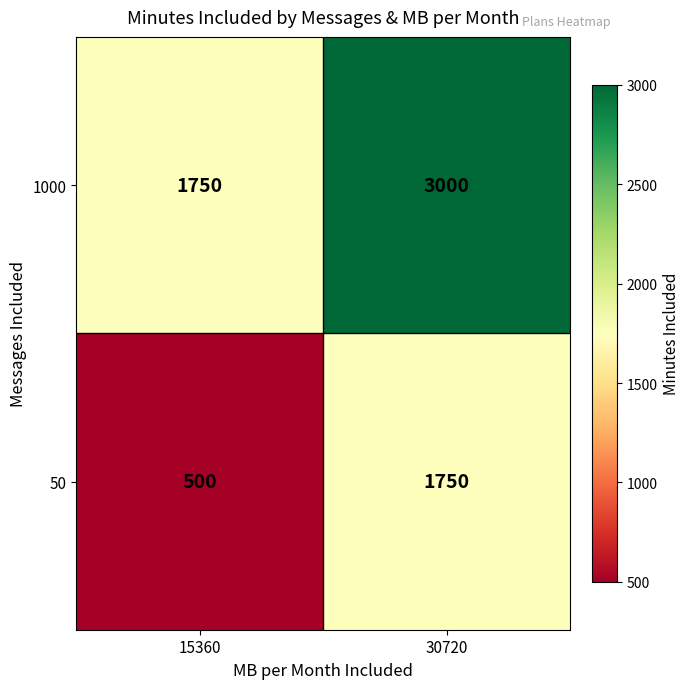

Read the 50 value at 15360, to the nearest 100.

500